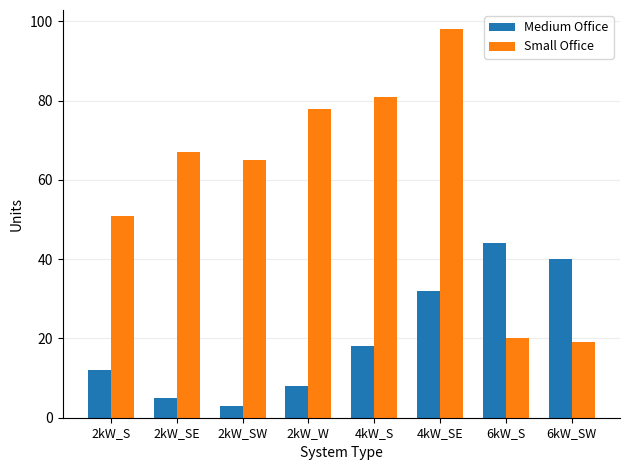

The value of Small Office at 4kW_S is 81. True or false?

True